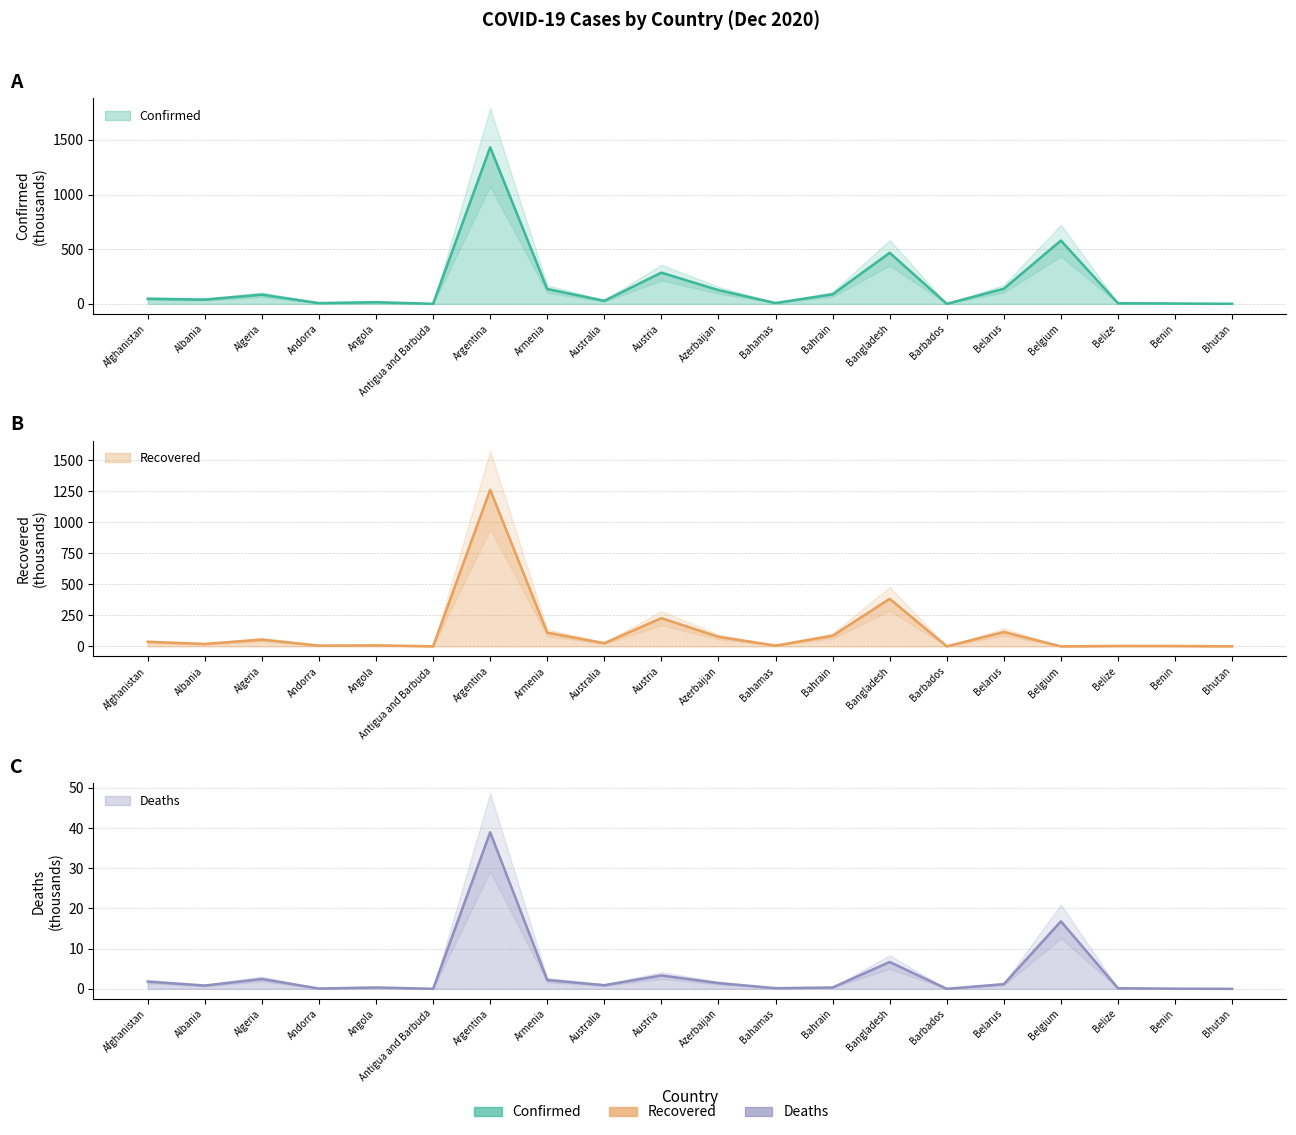

Rank the series by their maximum value, from highest to lowest.

Confirmed, Recovered, Deaths